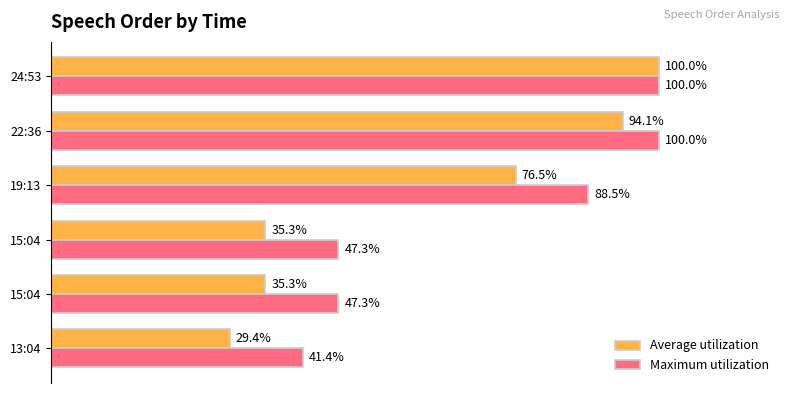

What are all the series names shown in the legend?

Average utilization, Maximum utilization